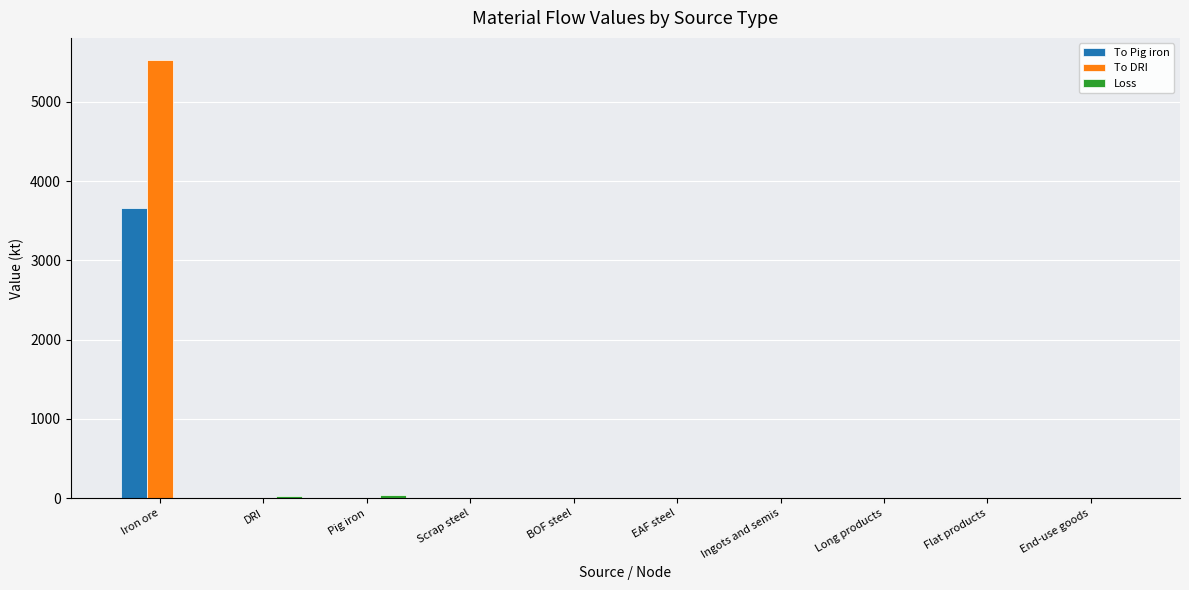

How many distinct data groups are displayed?

3